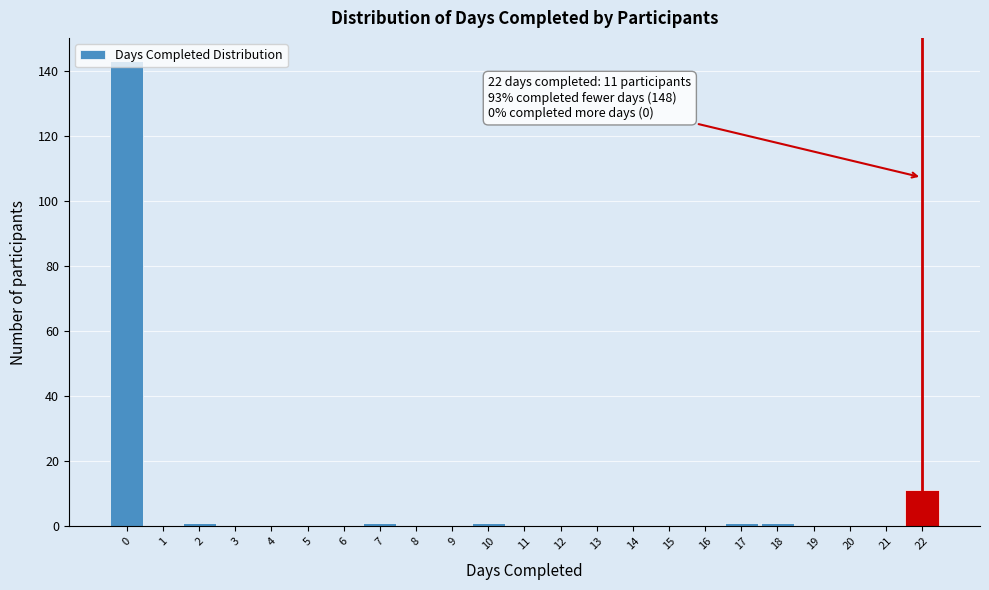

Over which range of the x-axis is the bar tallest?

-0.5 to 0.5